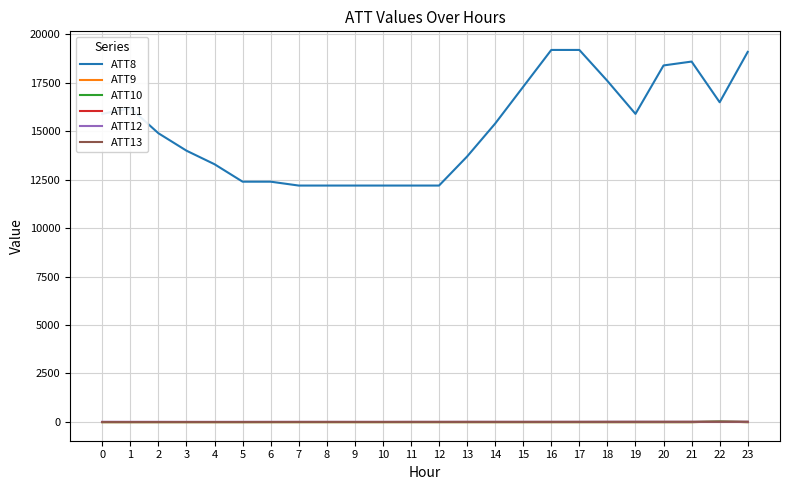

Which series has the largest total across all categories?

ATT8